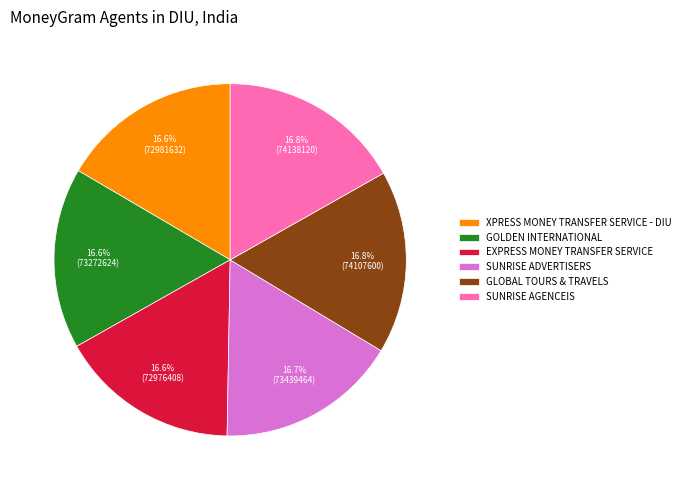

To the nearest percent, what is the combined percentage of GLOBAL TOURS & TRAVELS and SUNRISE ADVERTISERS?

33%